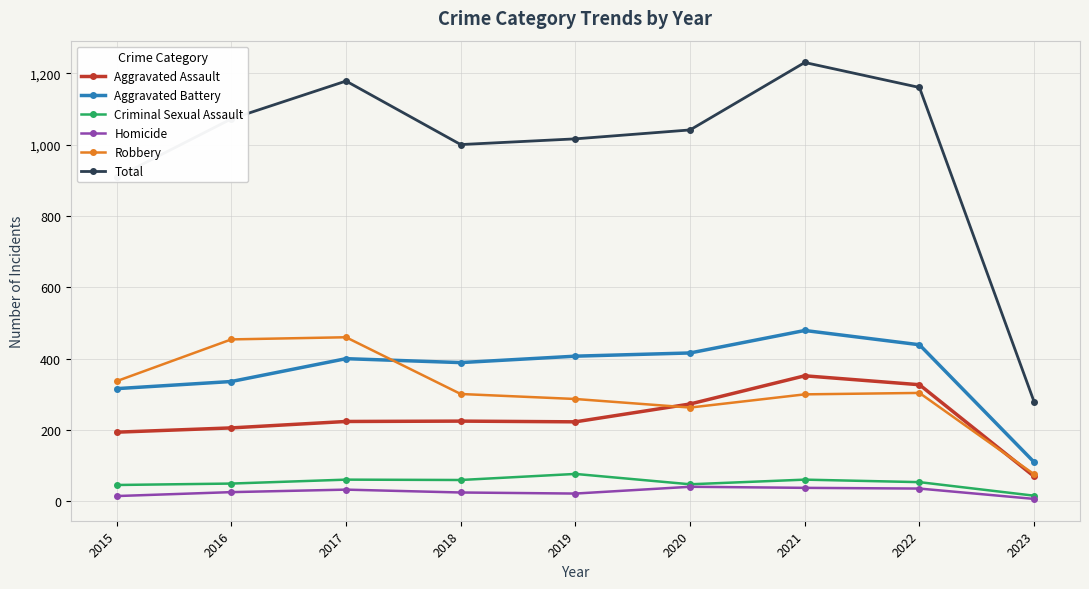

Read the Criminal Sexual Assault value at 2021.

61